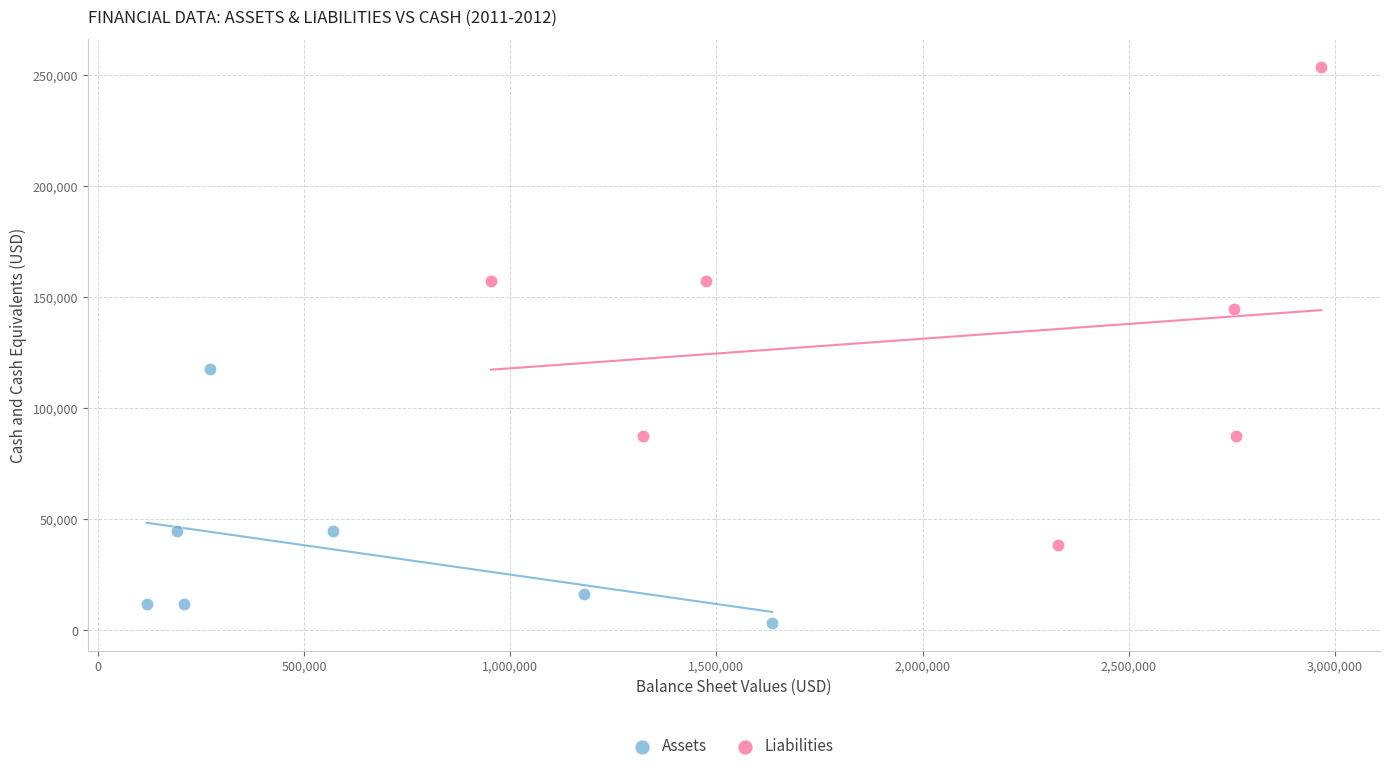

Which series contains the lowest Y value?

Assets